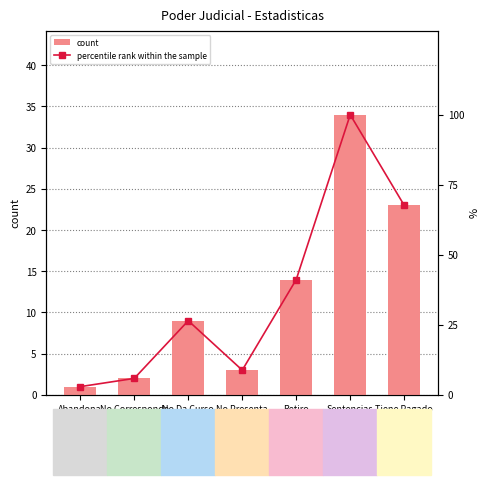

What is the maximum value for count?

34